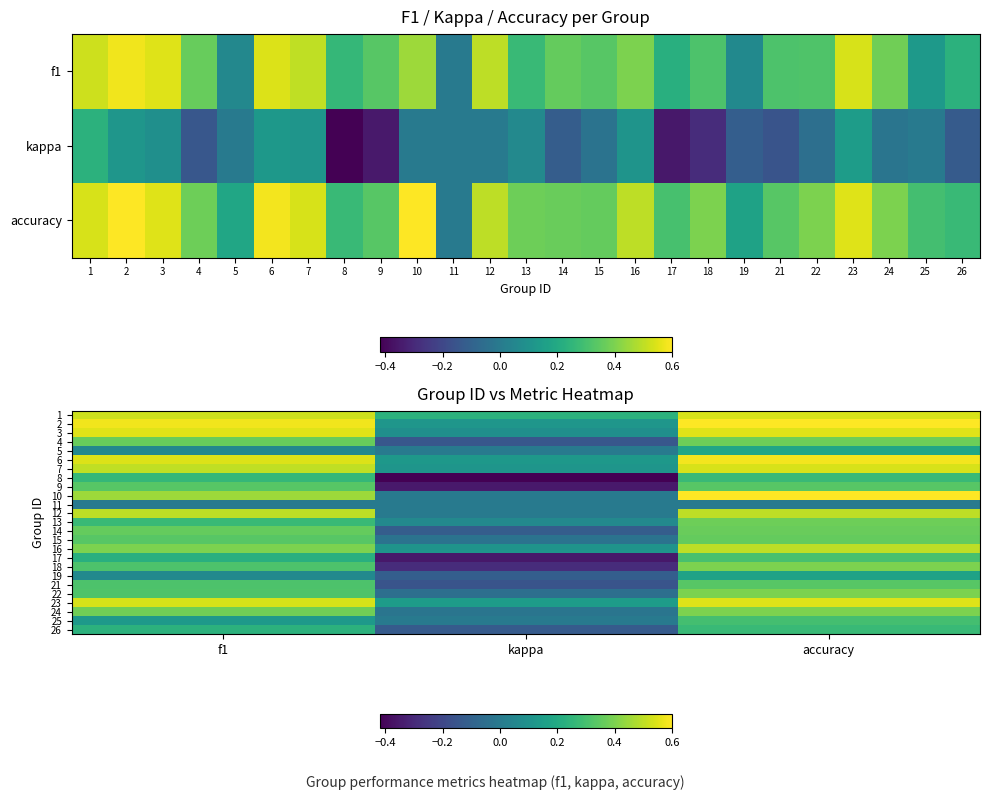

At how many categories does at least one series exceed 0?

3